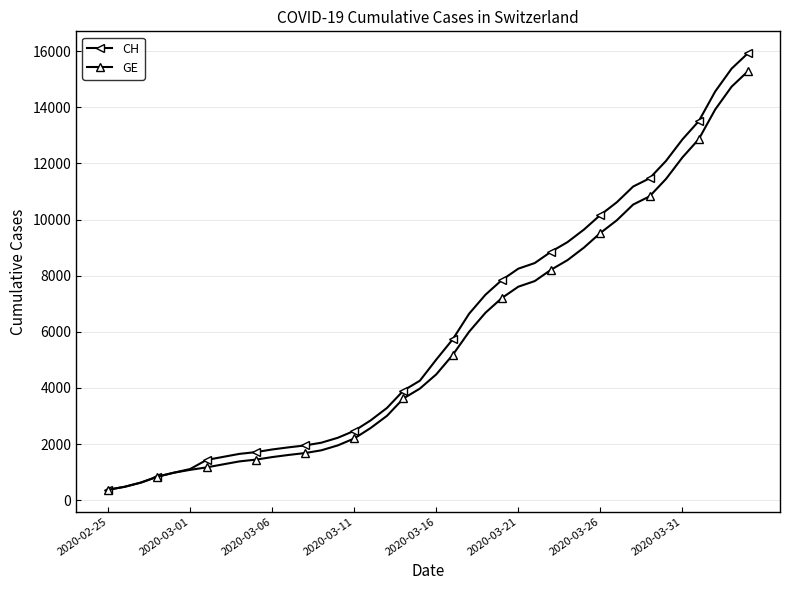

At how many categories does at least one series exceed 12635?

5